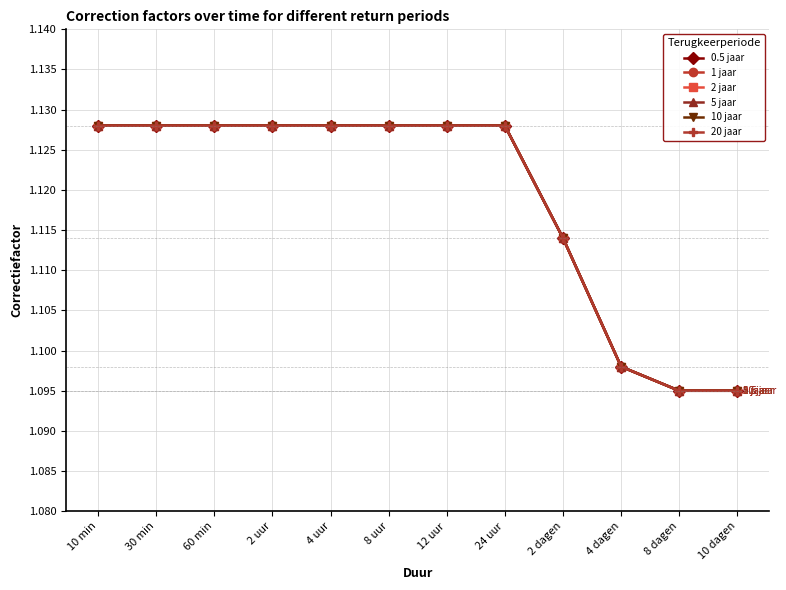

Which category has the lowest value in the 5 jaar series?

8 dagen